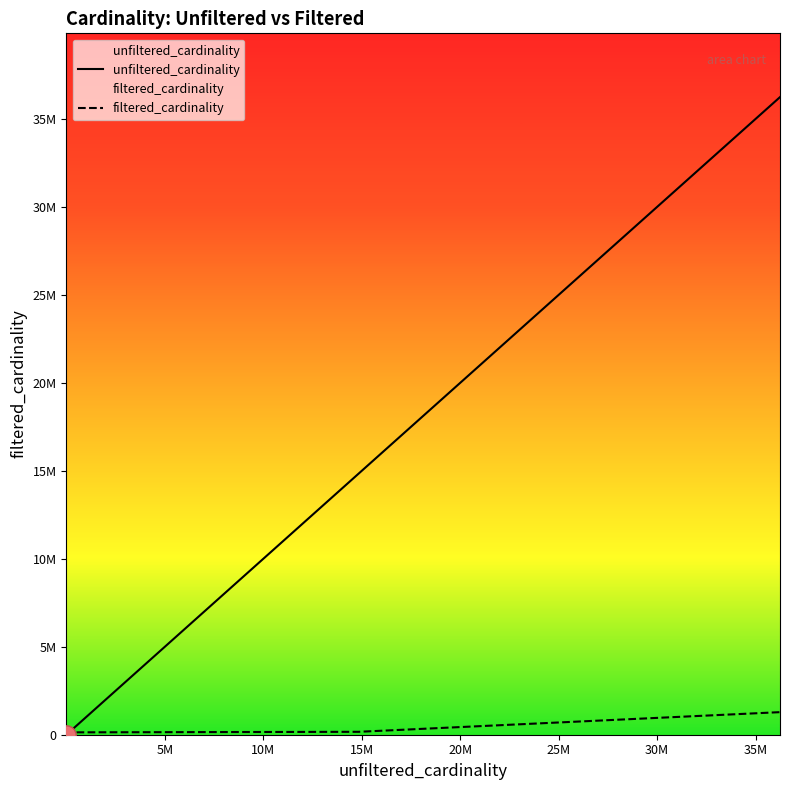

Rank the series at 5M from highest to lowest value.

unfiltered_cardinality, filtered_cardinality